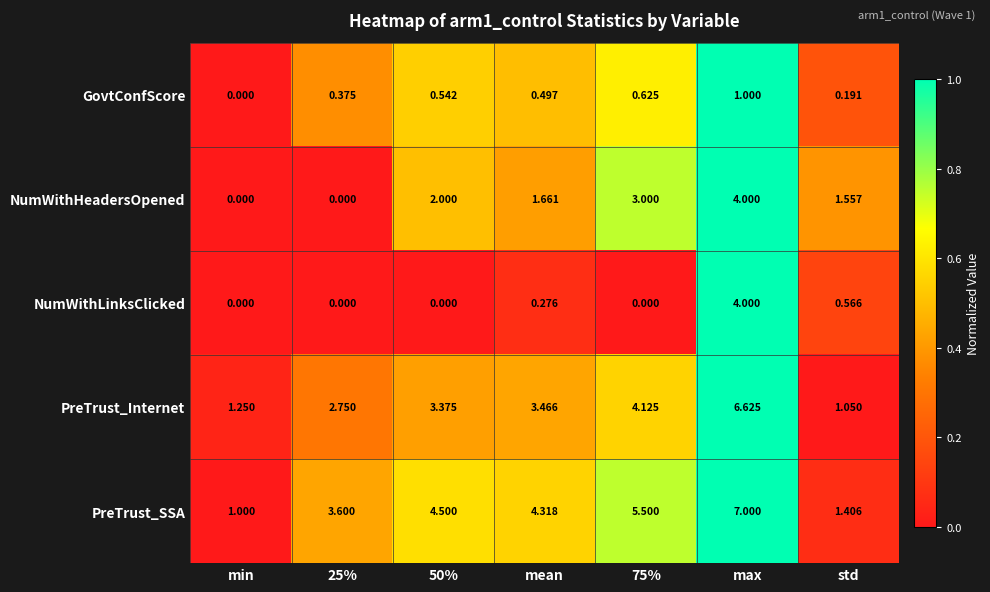

At which label is GovtConfScore closest to 0?

min